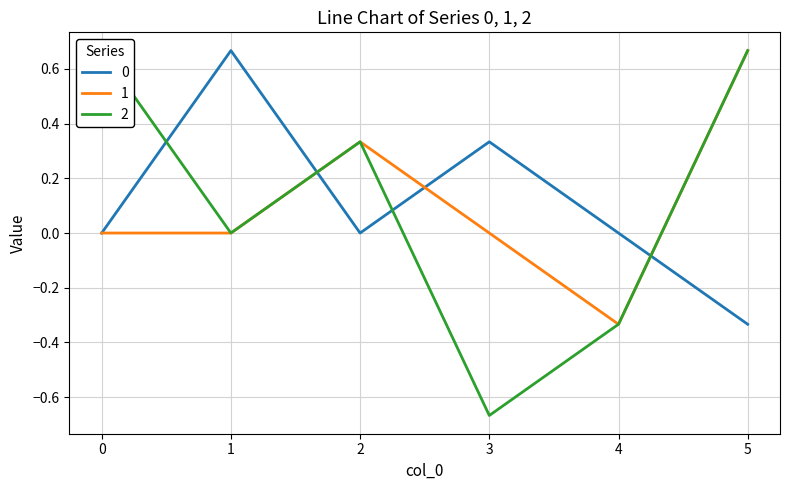

What is the difference between the maximum and minimum values in the 1 series?

1.0